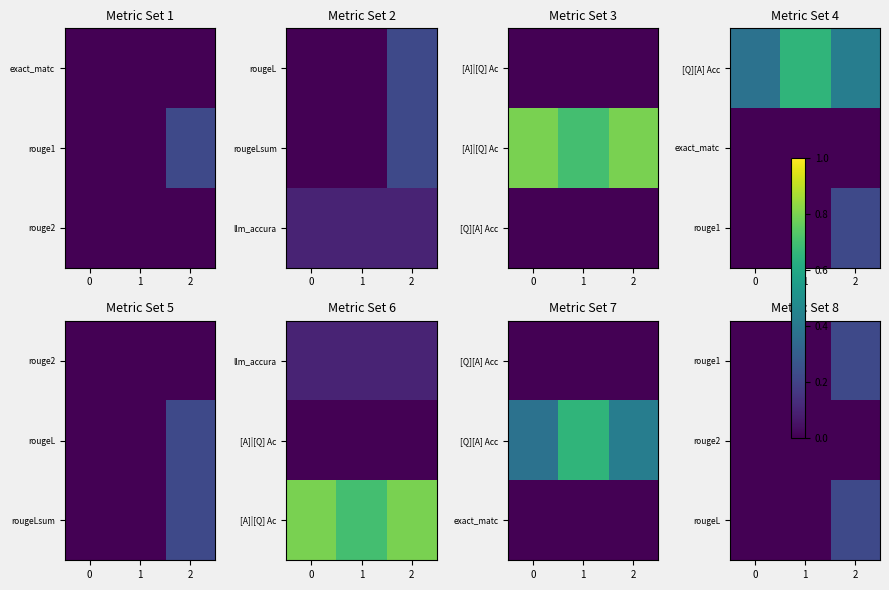

List the labels in order of rouge1 value, smallest first.

0, 1, 2